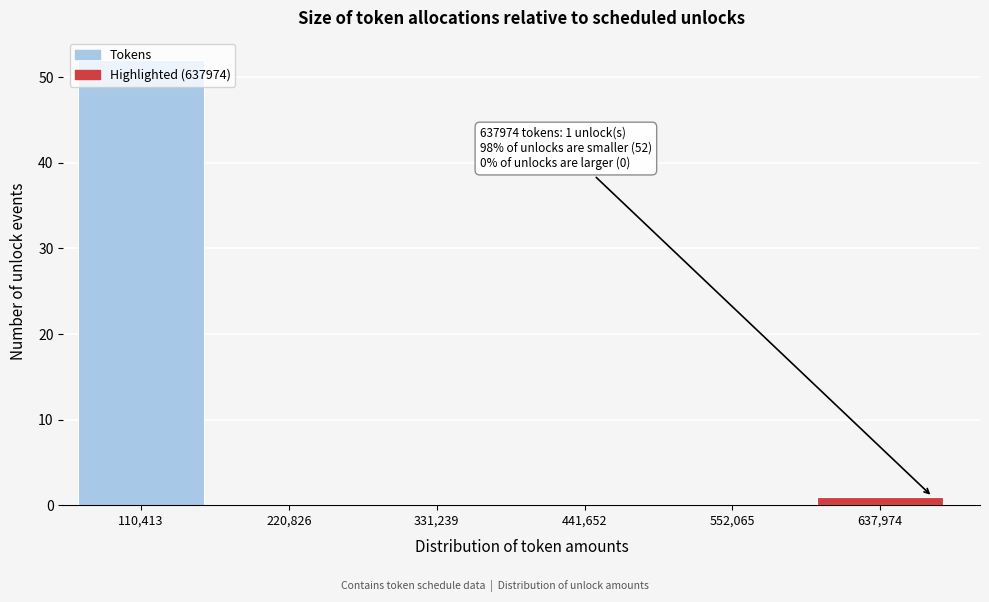

What is the greatest value displayed?

52